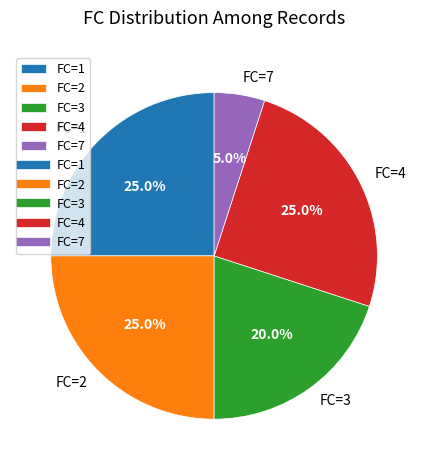

Combined, what portion of the pie is FC=1 and FC=2?

50.0%